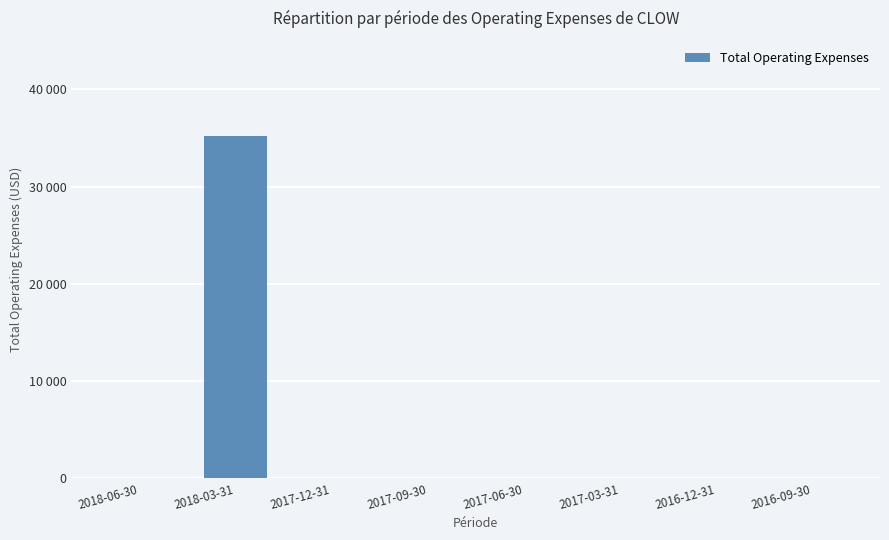

Are the bars horizontal?

No